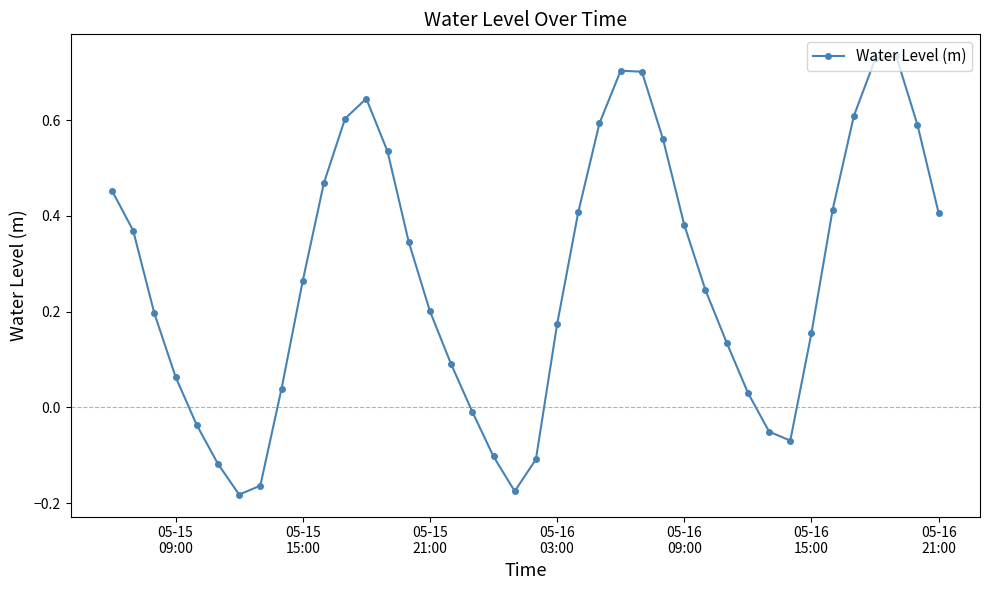

Does the chart have visible grid lines?

No